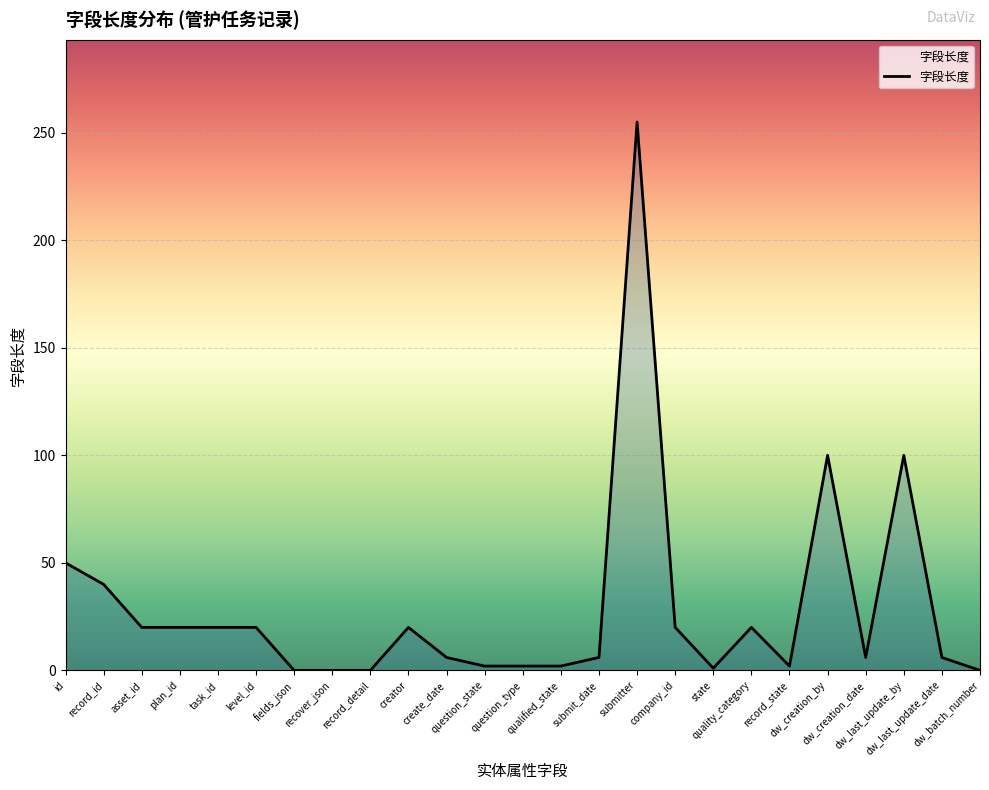

What is the maximum value shown in the chart?

255